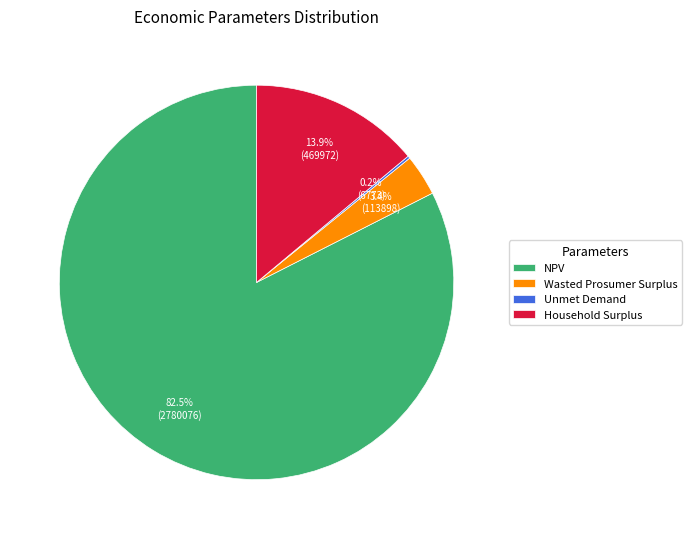

To the nearest percent, what is the average slice percentage?

25%